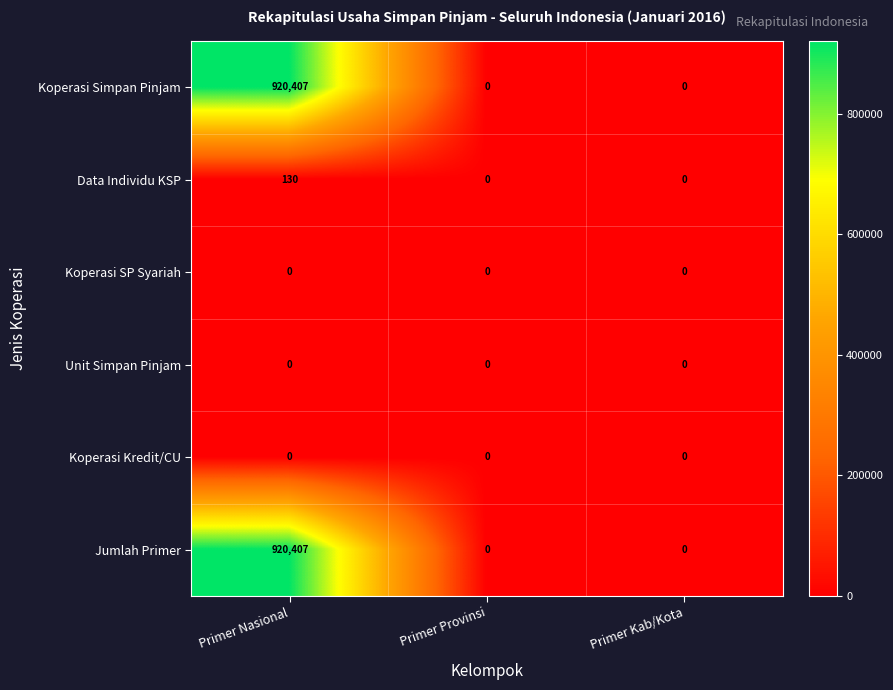

What is the sum of all Koperasi Simpan Pinjam values?

920407